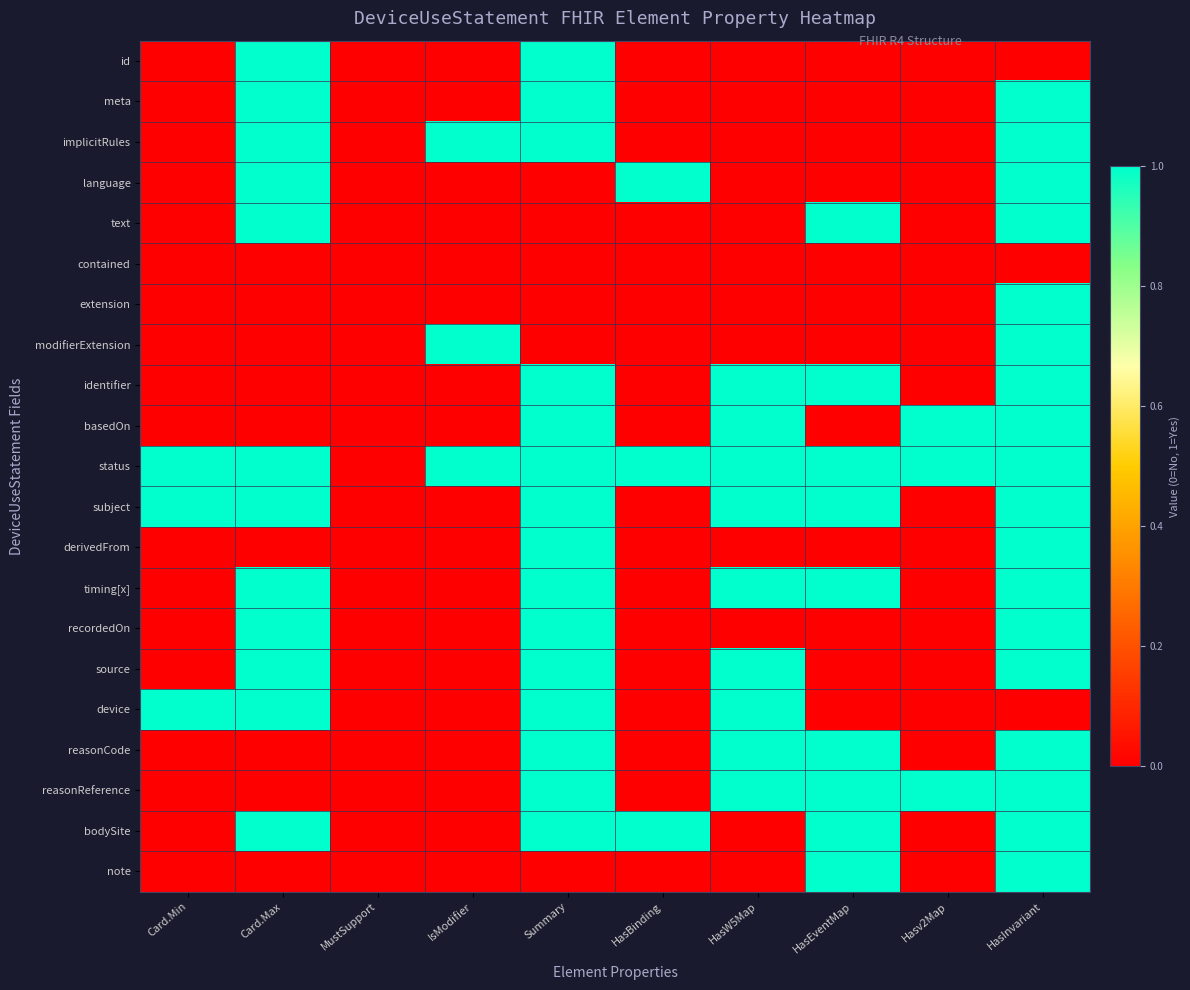

At which category does the chart reach its peak across all series?

Card.Max